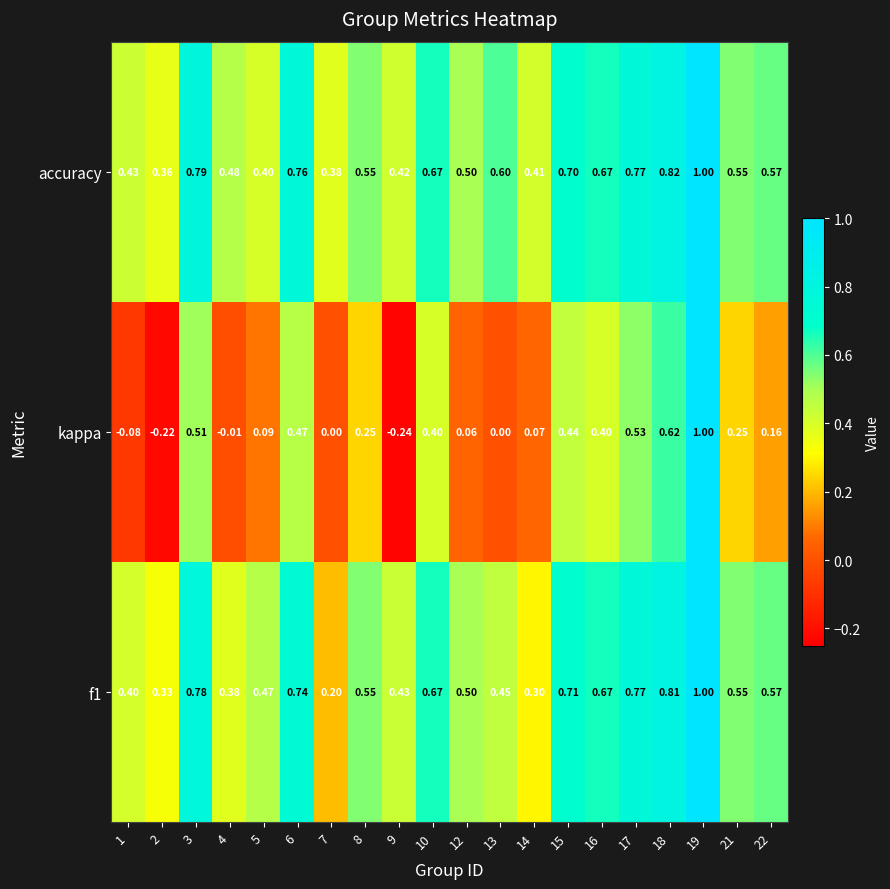

Which series has the largest total across all categories?

accuracy